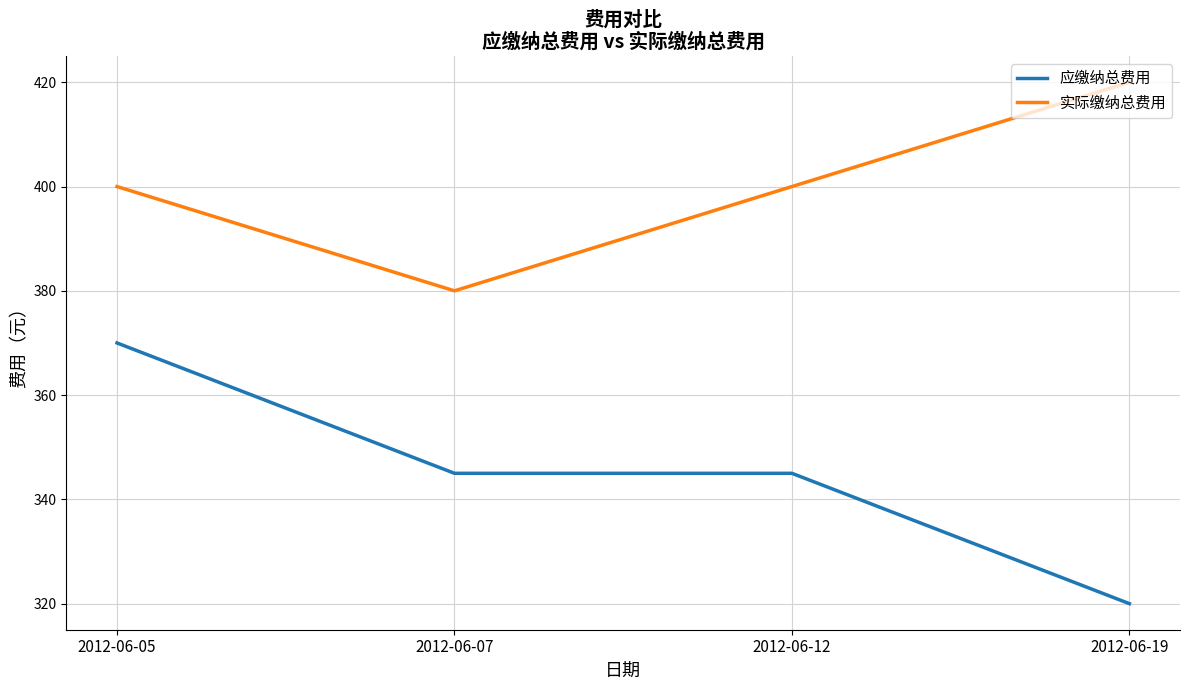

Which series has the widest spread of values?

应缴纳总费用